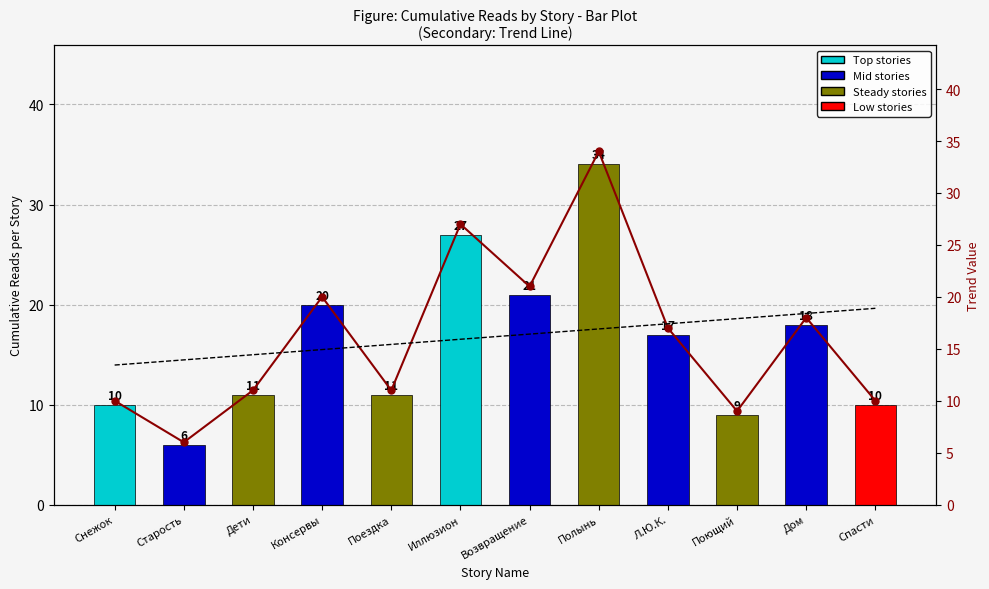

How many data points in Trend line are above 17?

5